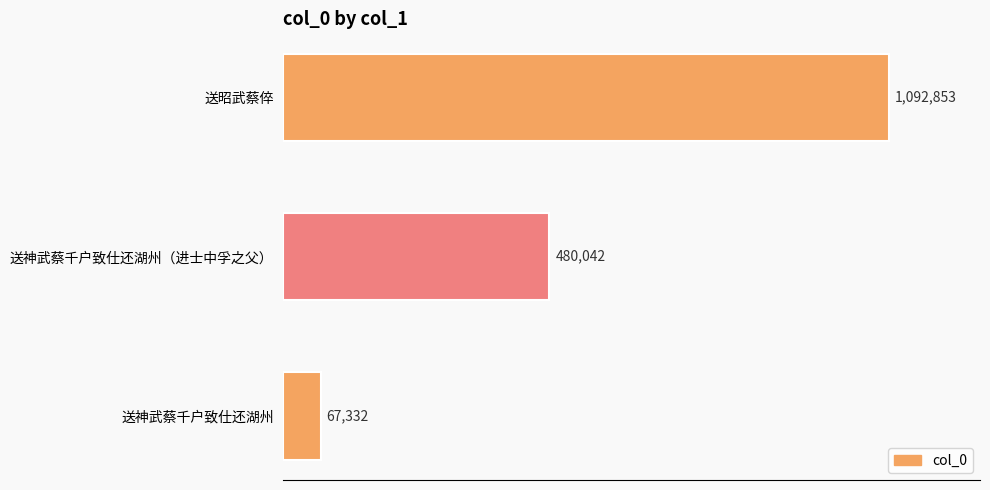

Are the bars horizontal?

Yes